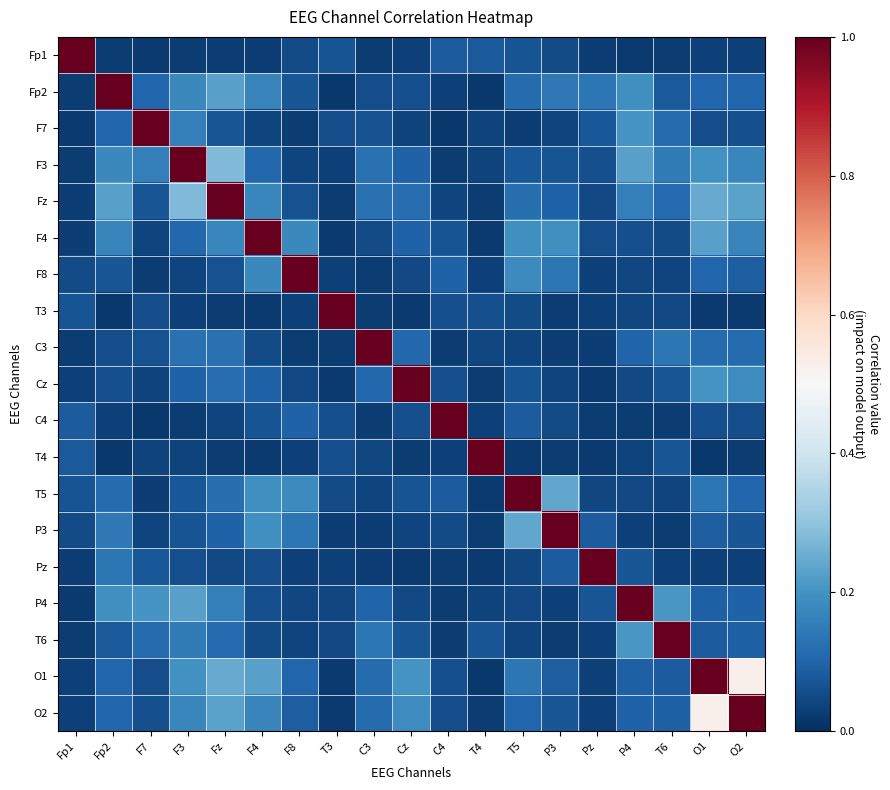

What is the difference between the highest and lowest values at Fp1?

1.0